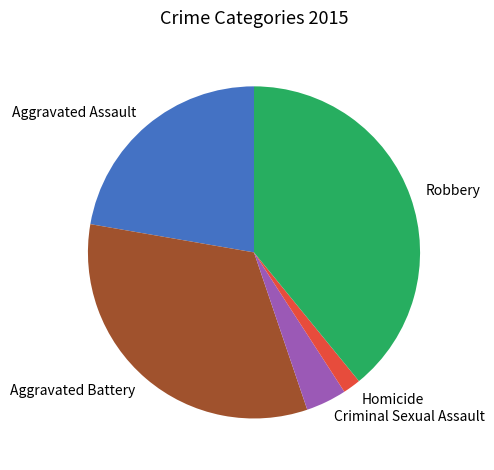

Which slice is the smallest?

Homicide